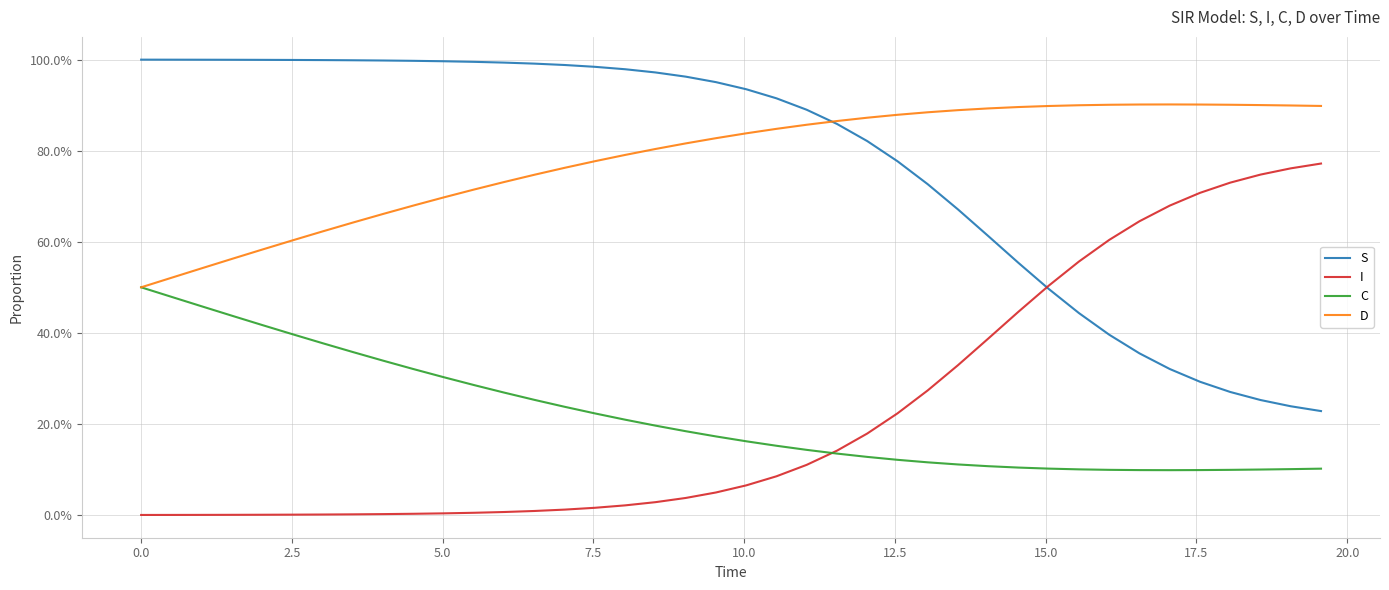

What are all the series names shown in the legend?

S, I, C, D